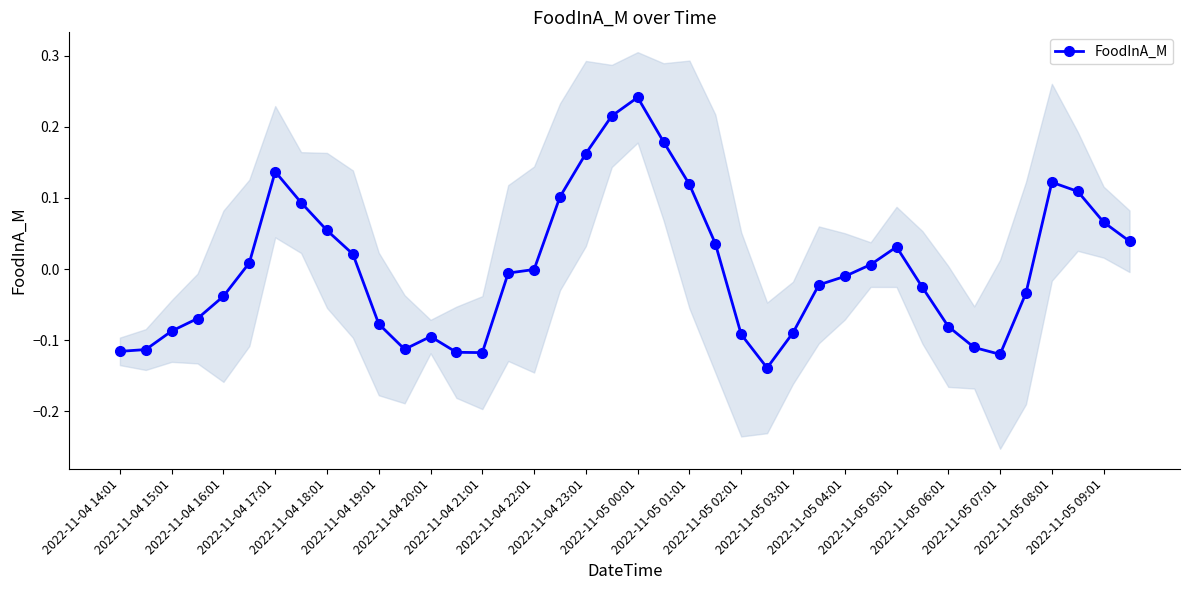

What is the sum of all values?

0.1